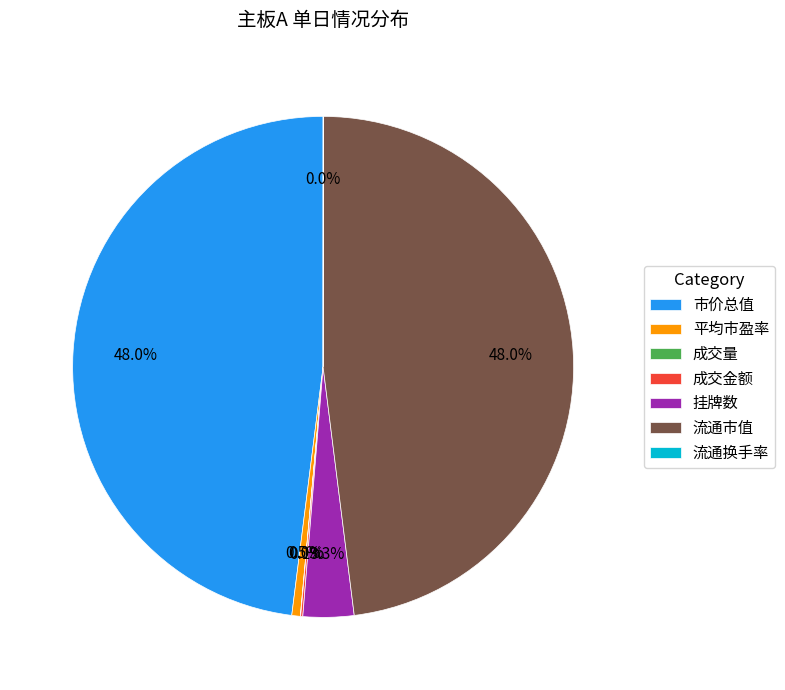

What percentage is the 流通市值 slice, to the nearest percent?

48%